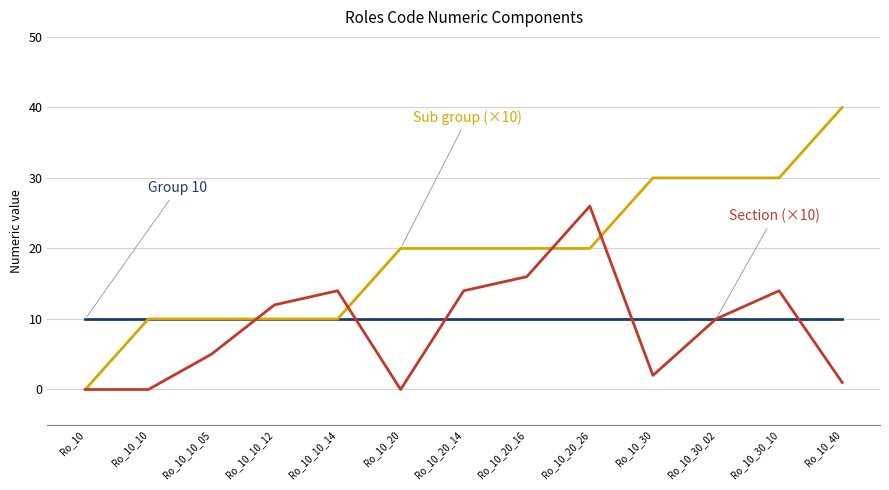

How many lines are shown in the chart?

3